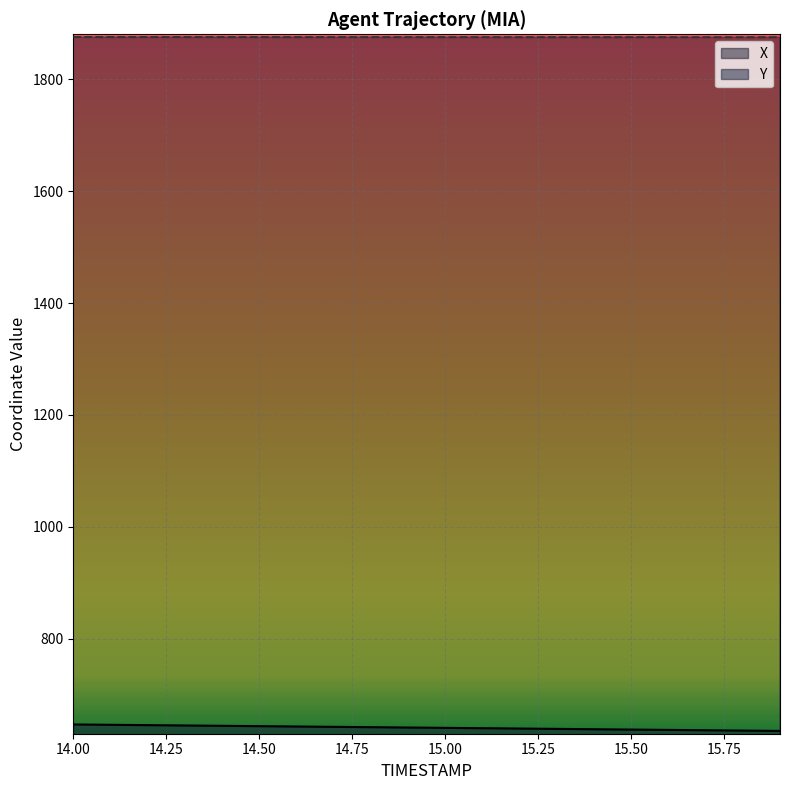

What is the spread (max minus min) of values at 14.6?

1232.5